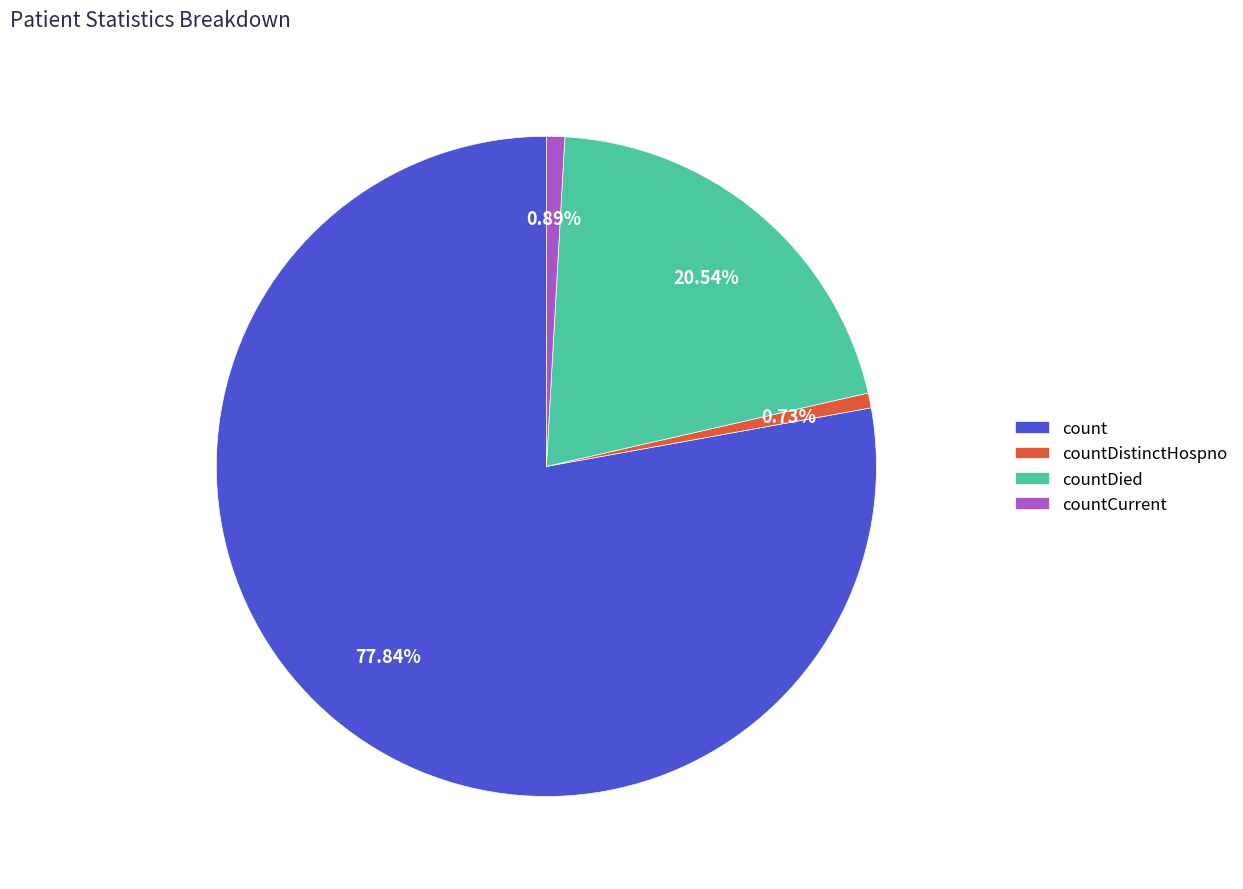

Does count represent more than half of the total?

Yes